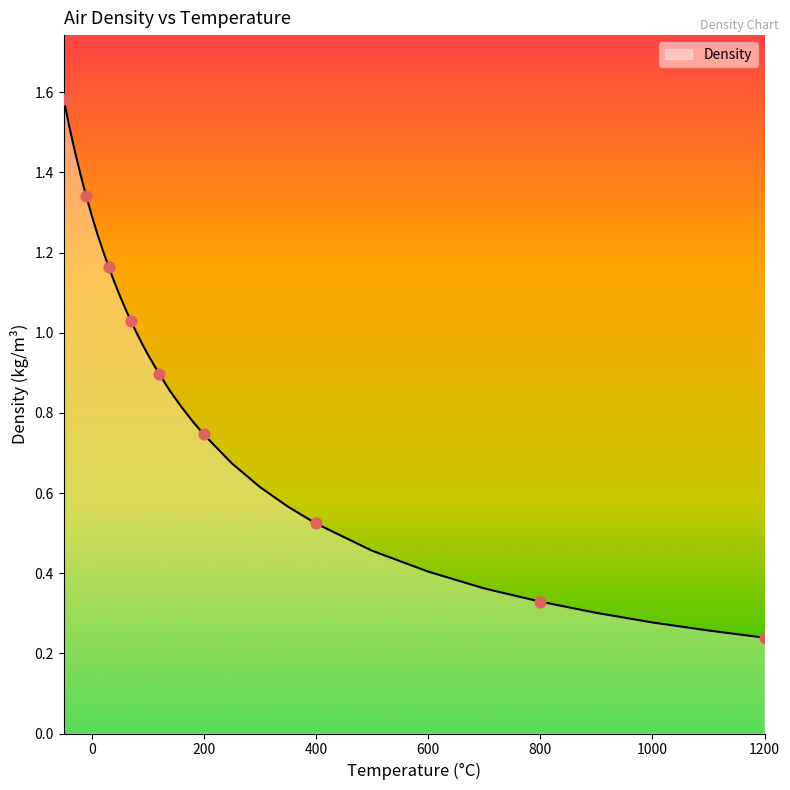

What is the greatest value displayed?

1.6